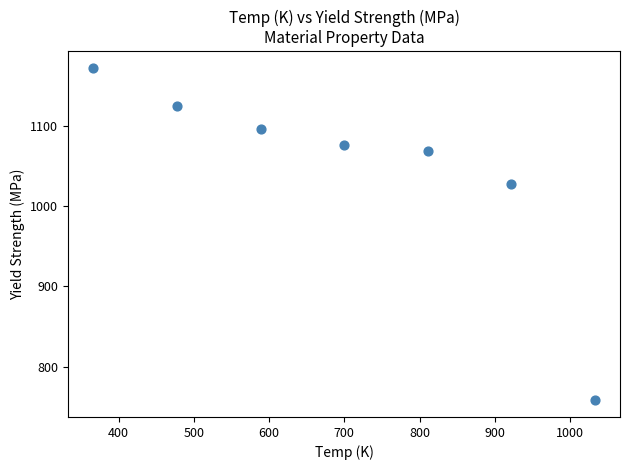

What is the range of Y values (max minus min)?

414